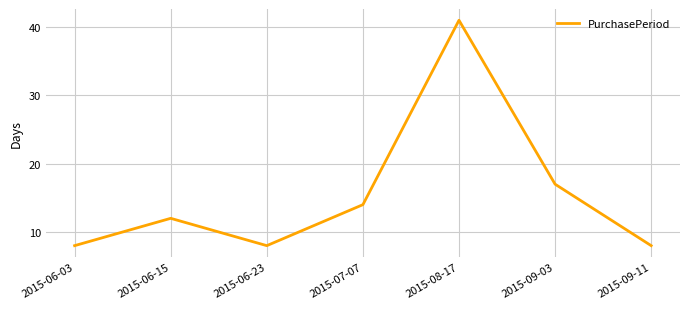

How many lines are shown in the chart?

1